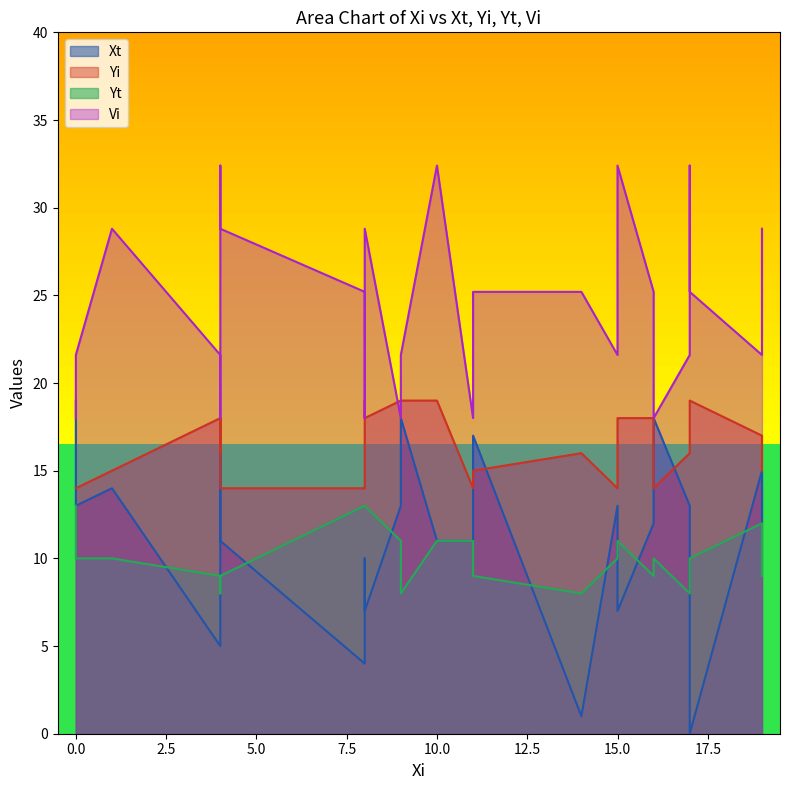

What is the total value across all series at 1?

67.8